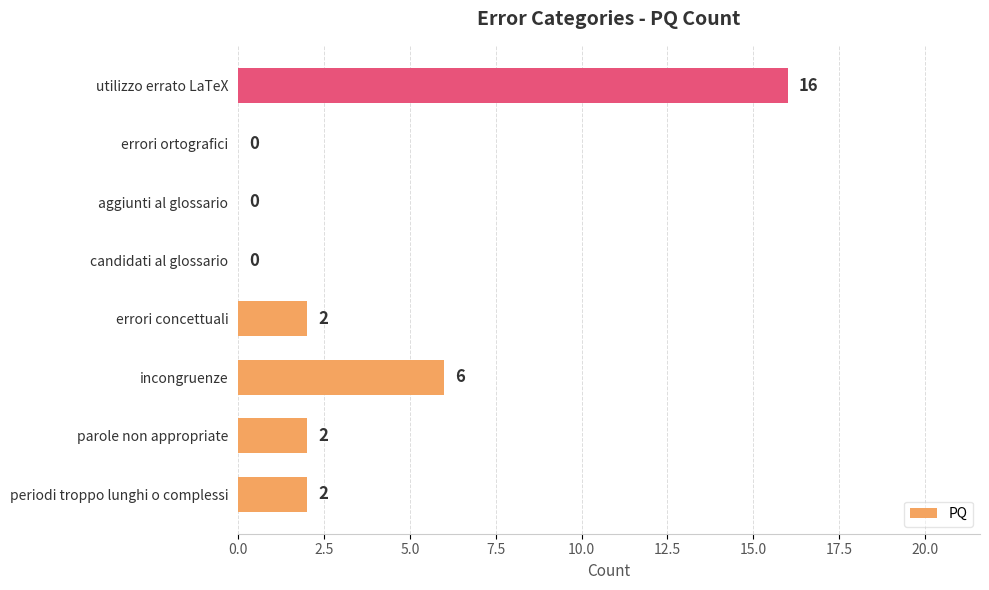

At which category does the chart reach its peak across all series?

utilizzo errato LaTeX